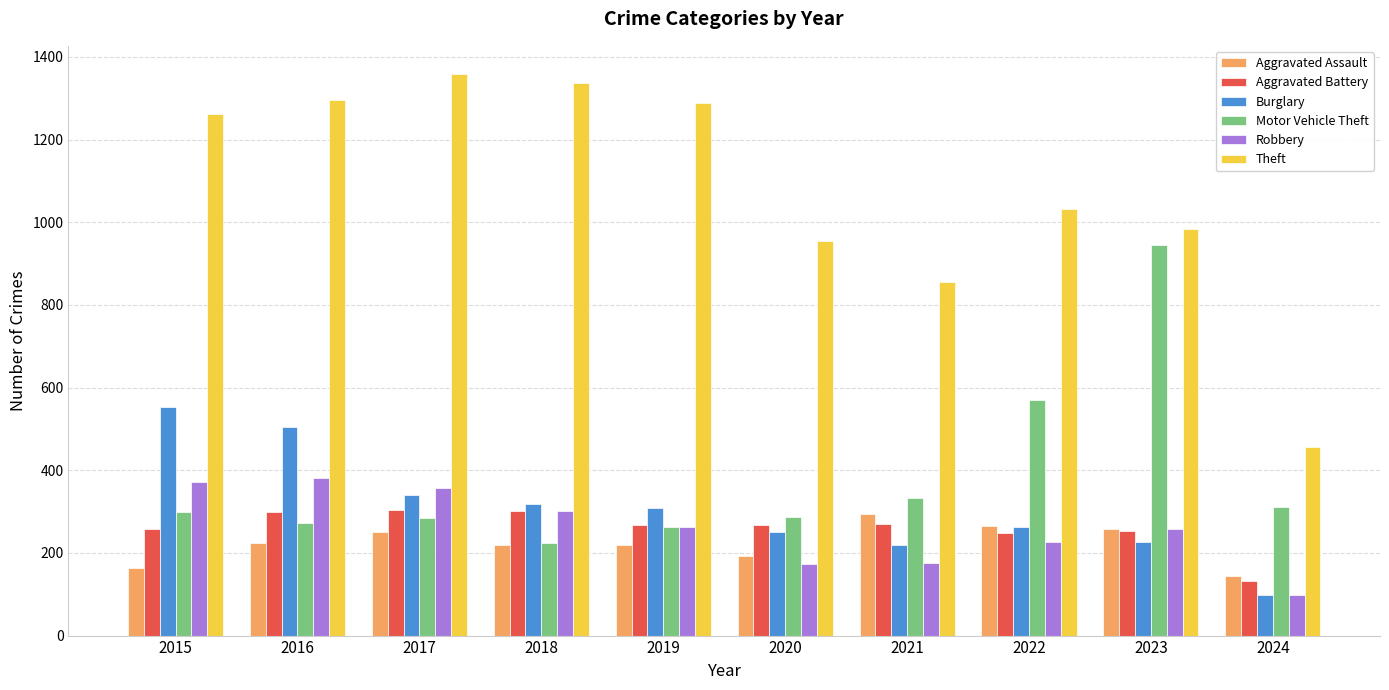

Which series has the largest total across all categories?

Theft